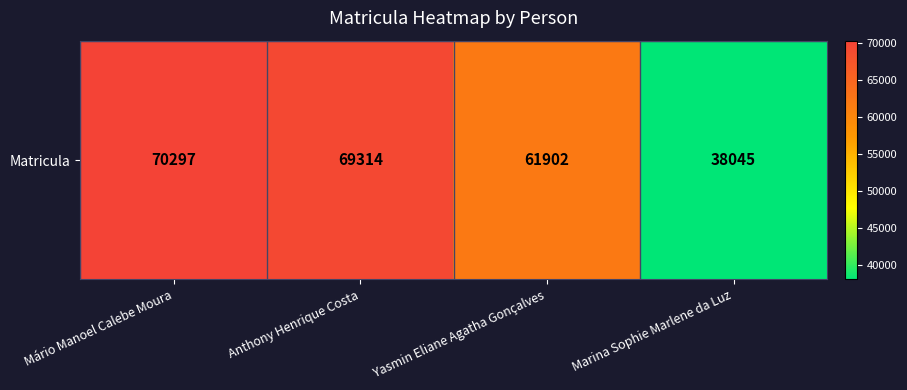

Rank the categories by value from lowest to highest.

Marina Sophie Marlene da Luz, Yasmin Eliane Agatha Gonçalves, Anthony Henrique Costa, Mário Manoel Calebe Moura